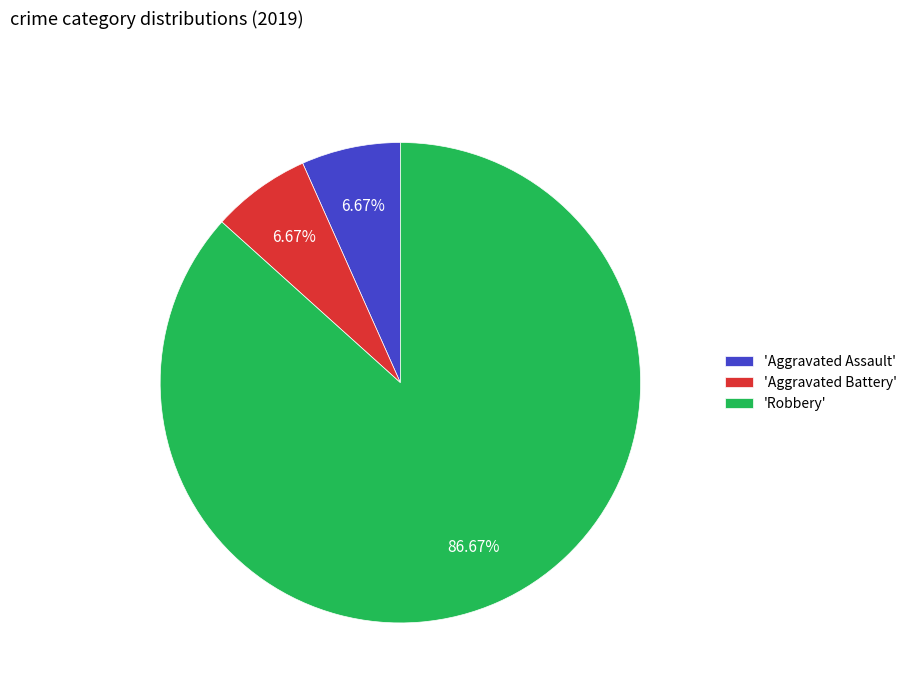

How many segments does this pie chart have?

3